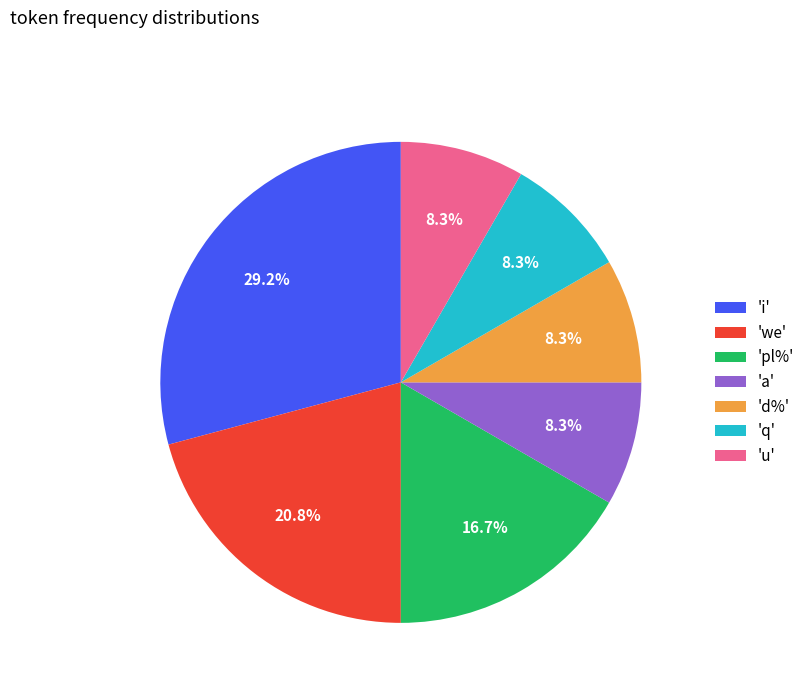

Does any single category account for the majority?

No